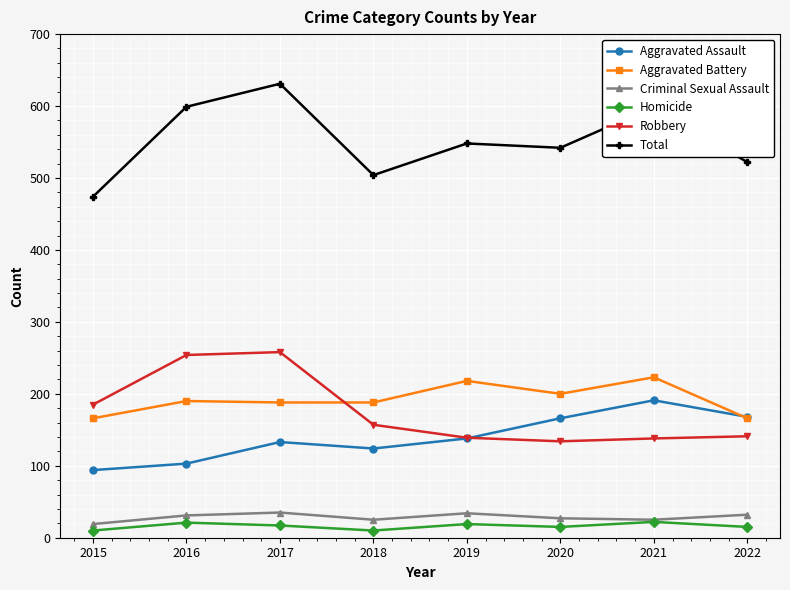

How many series are shown in this chart?

6